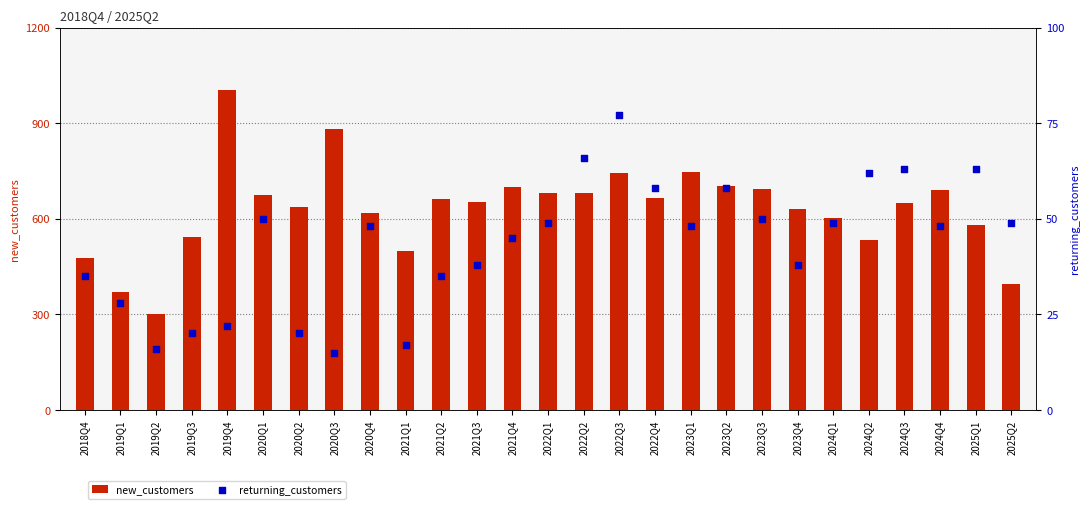

Is the value of returning_customers at 2024Q1 greater than the value of new_customers at 2025Q2?

No